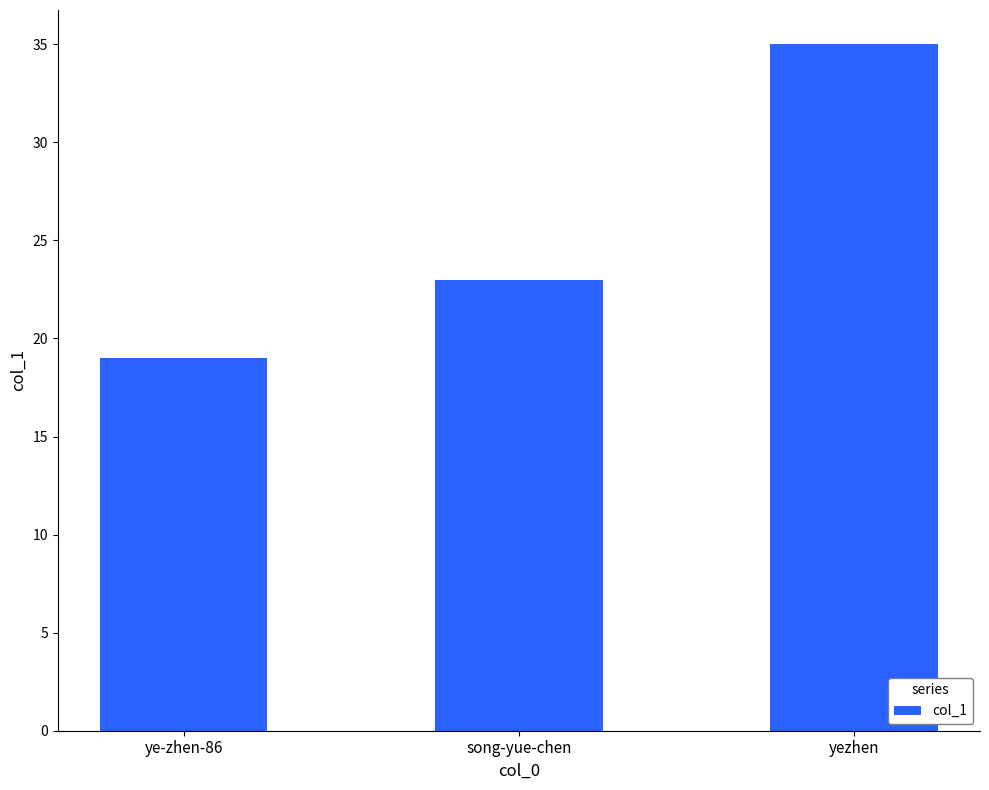

Which category has the highest value across all series?

yezhen